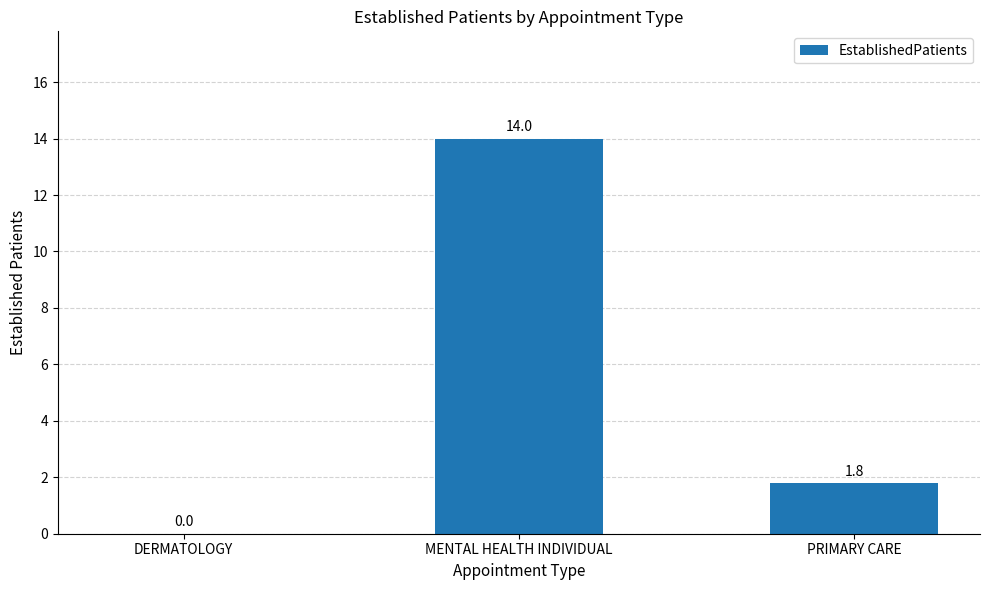

At which label does the data first exceed 1?

MENTAL HEALTH INDIVIDUAL